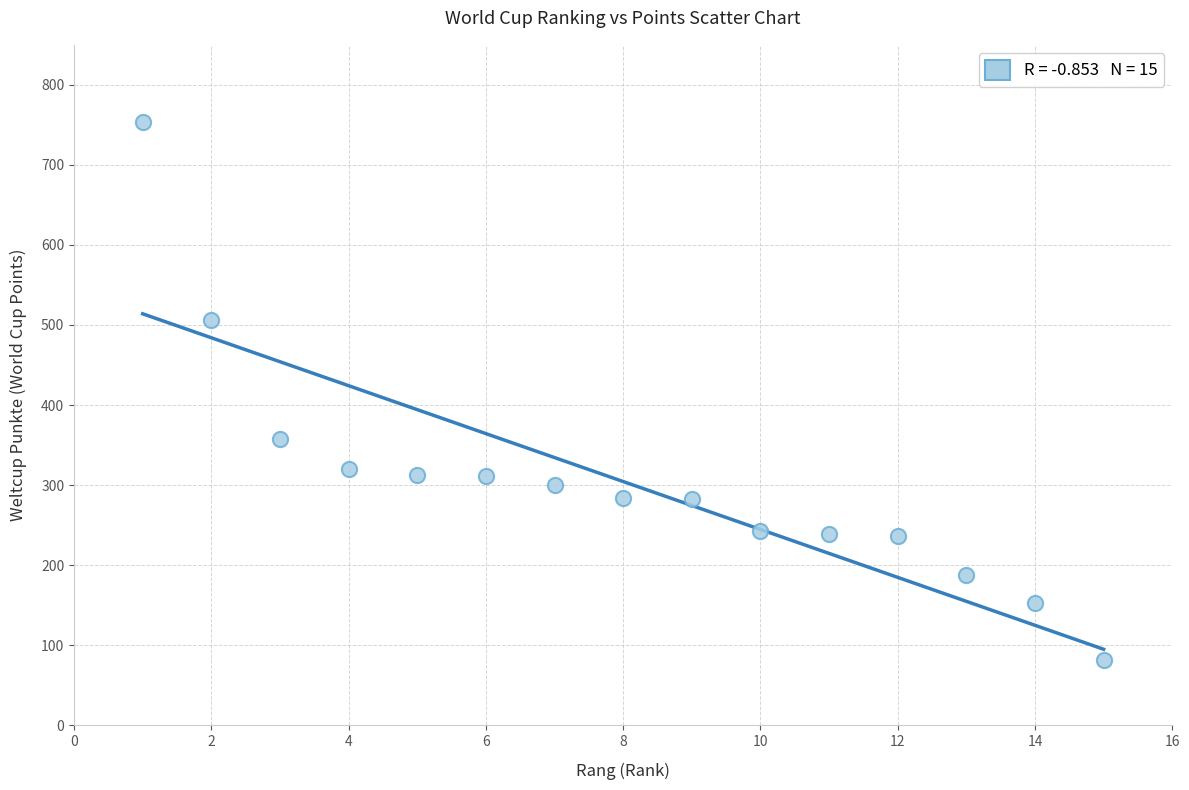

What is the range of Y values (max minus min)?

672